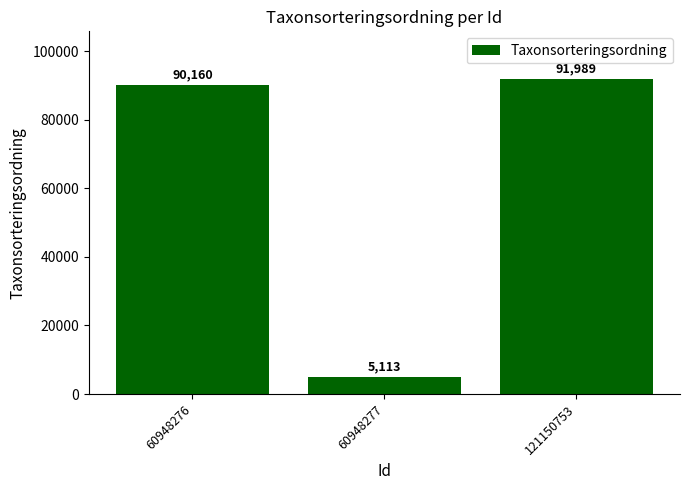

Reading left to right, list all the values displayed in this chart.

60948276=90160	60948277=5113	121150753=91989